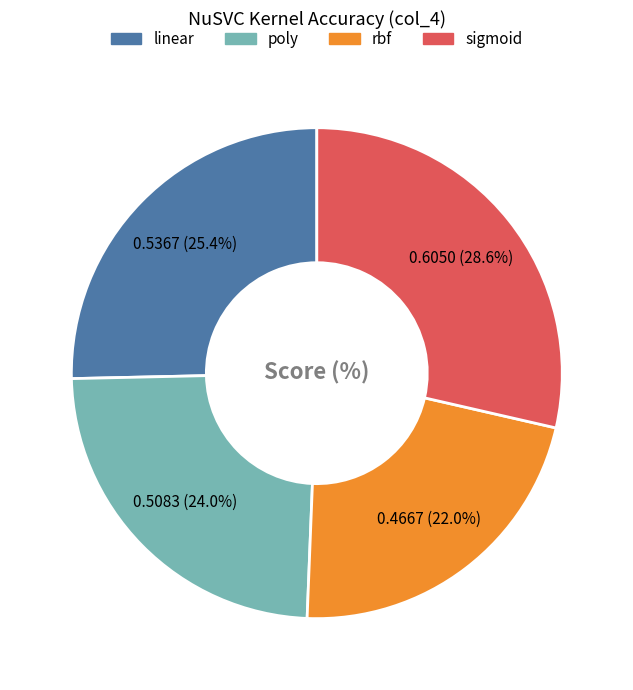

Is linear the majority of the pie?

No